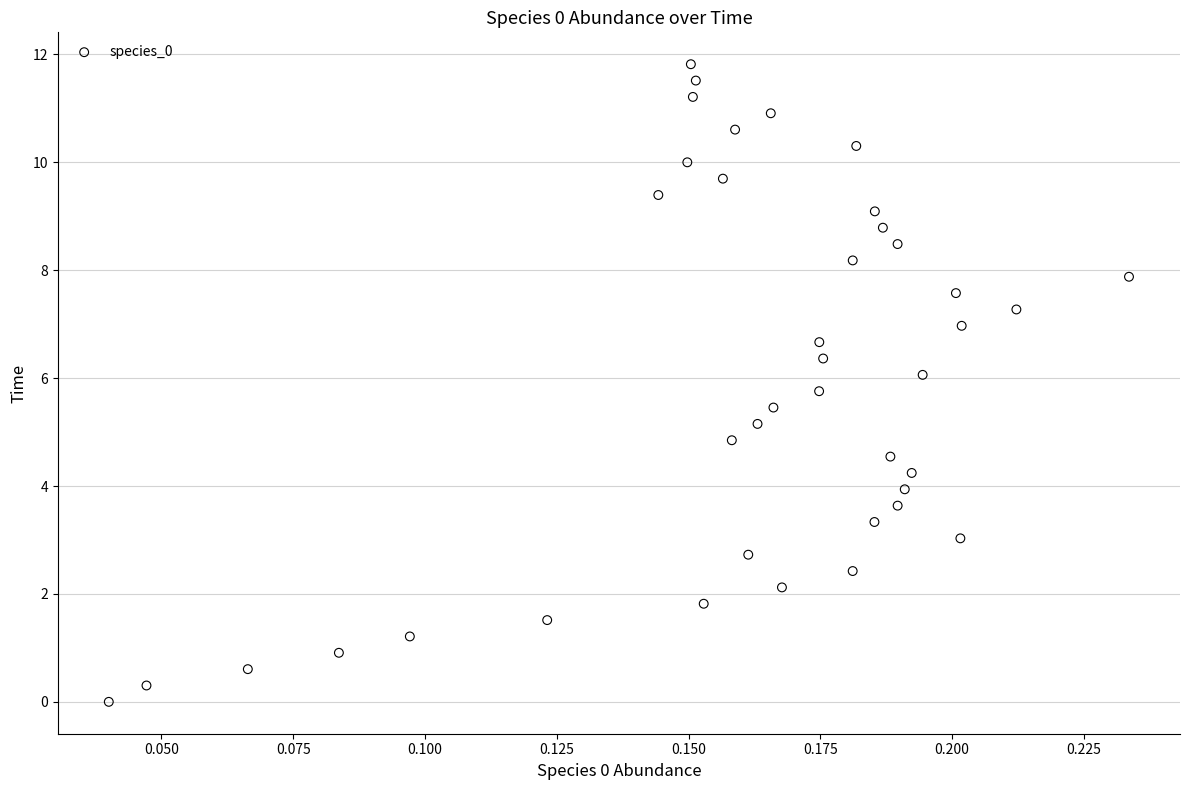

What is the range of Y values (max minus min)?

11.8